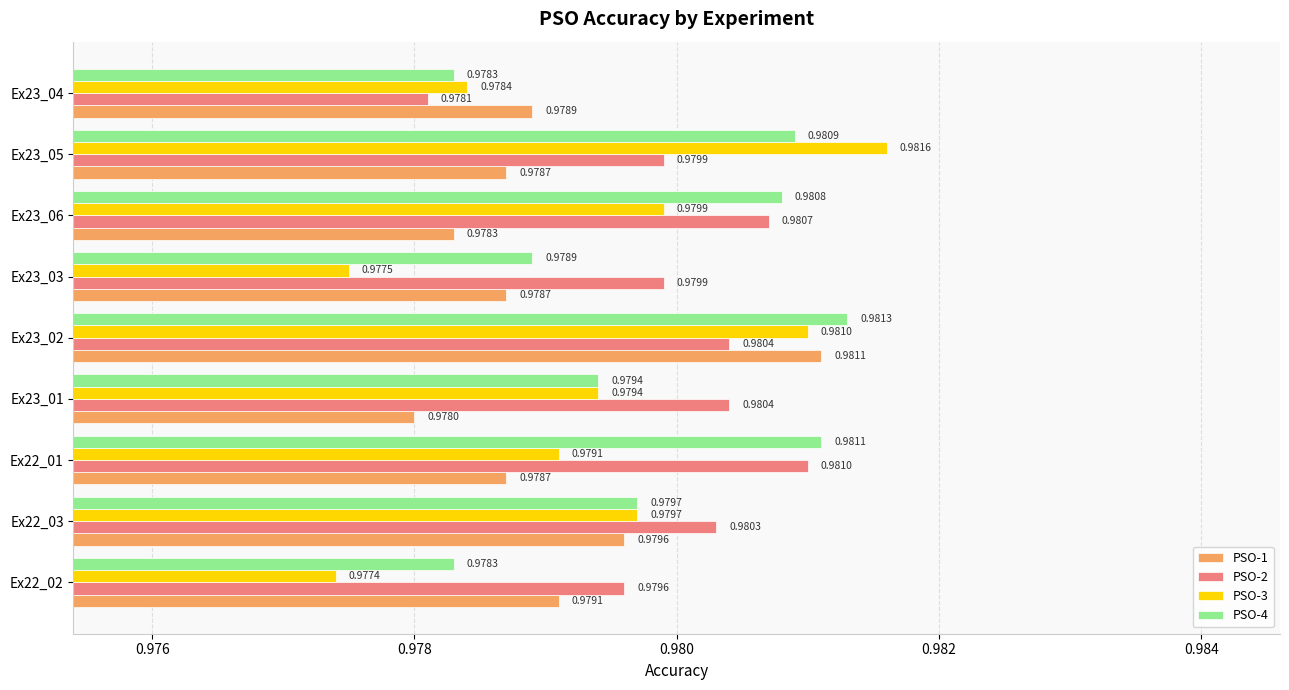

Which series has the largest range (max minus min)?

PSO-3